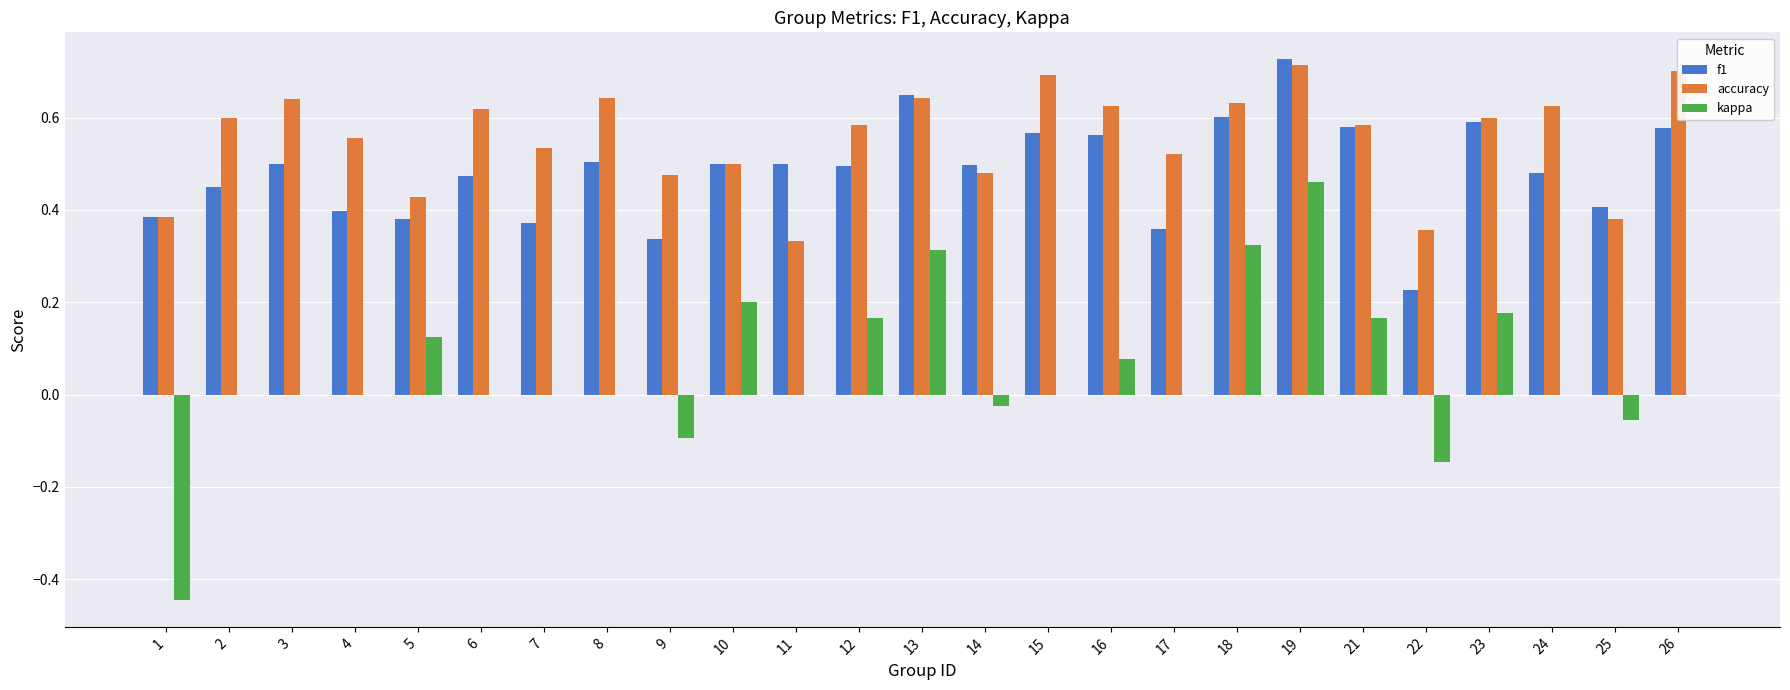

The value of kappa at 22 is -0.1. True or false?

True